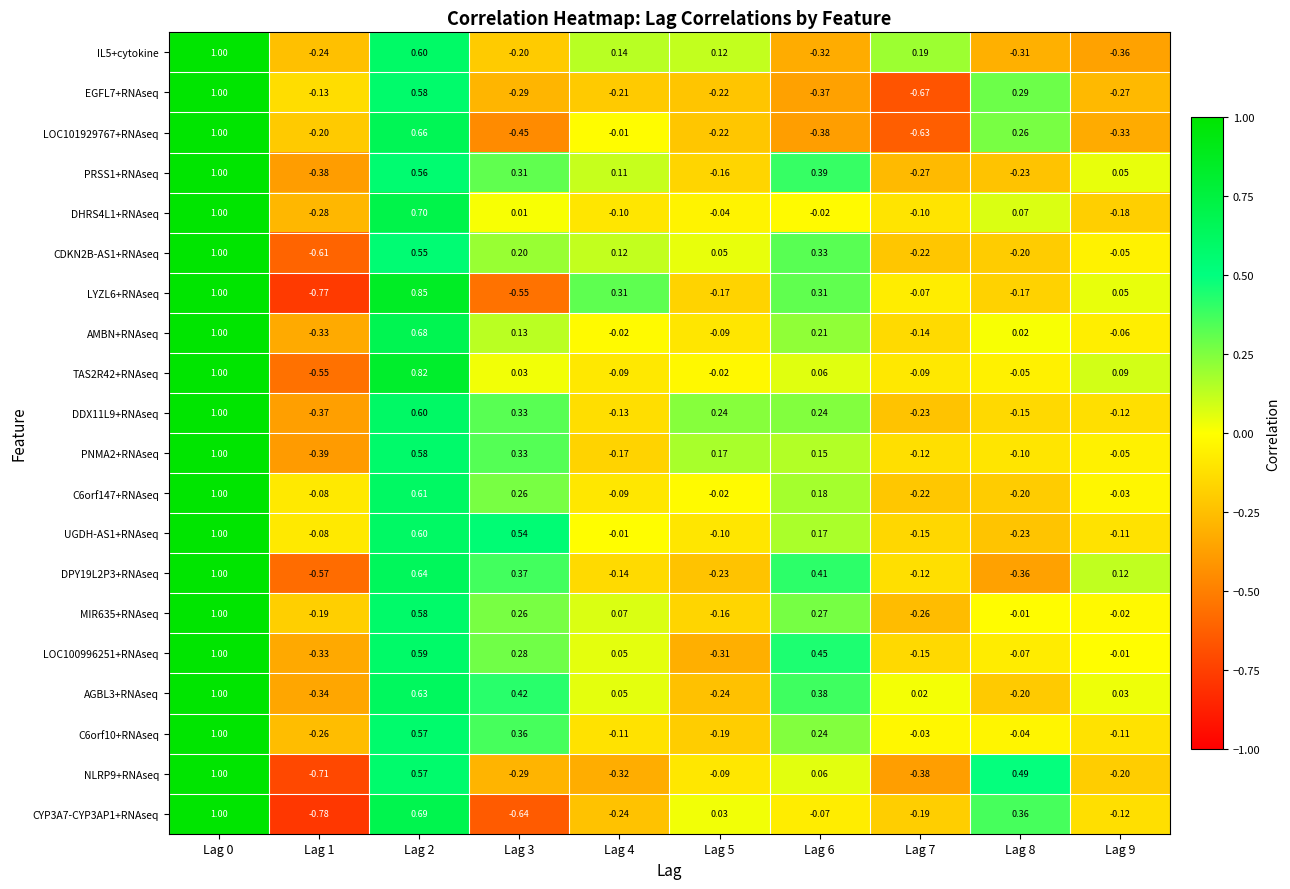

Is the value of CYP3A7-CYP3AP1+RNAseq at Lag 4 greater than the value of NLRP9+RNAseq at Lag 6?

No